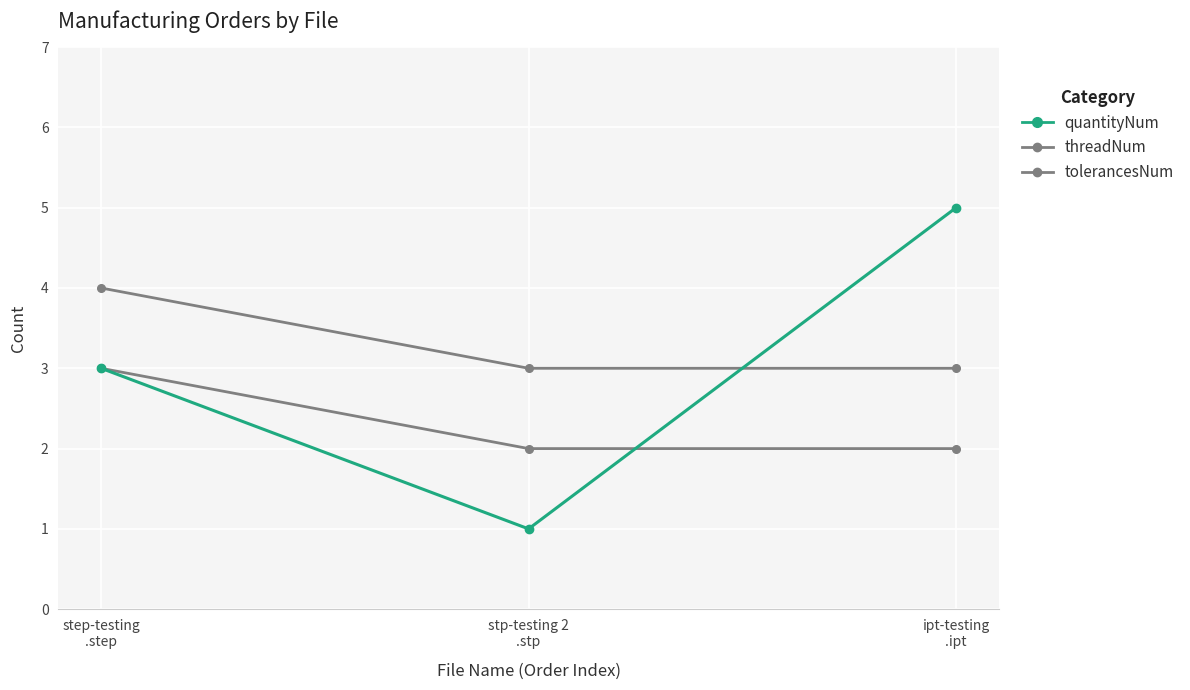

Which has a higher value, step-testing
.step or stp-testing 2
.stp?

step-testing
.step